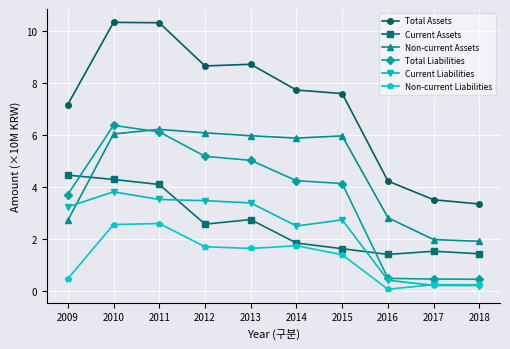

What is the sum of the Total Assets values at 2009 and 2012?

15.8